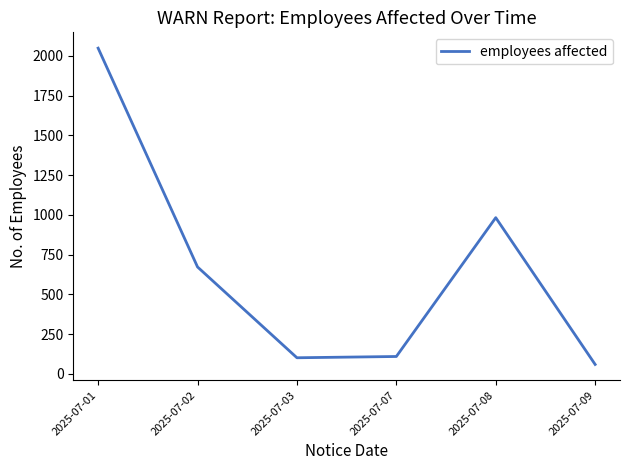

How many distinct data groups are displayed?

1